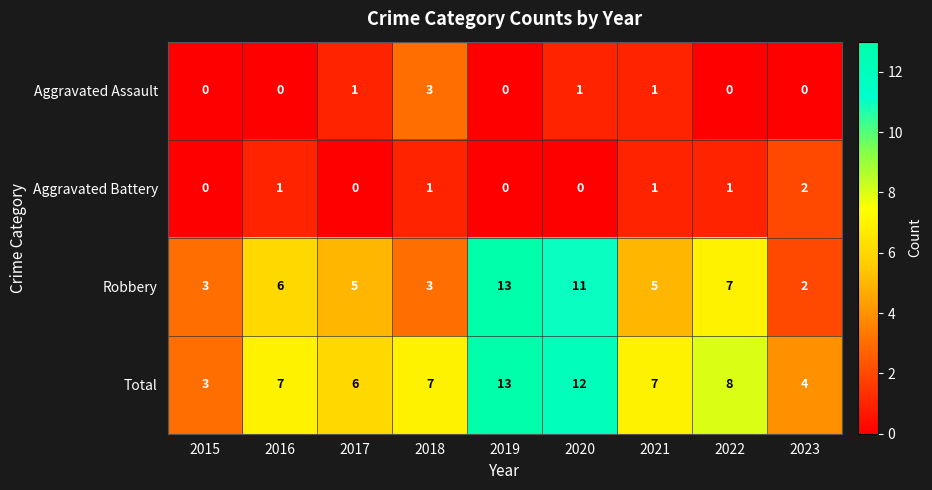

What is the difference between the highest and lowest values at 2020?

12